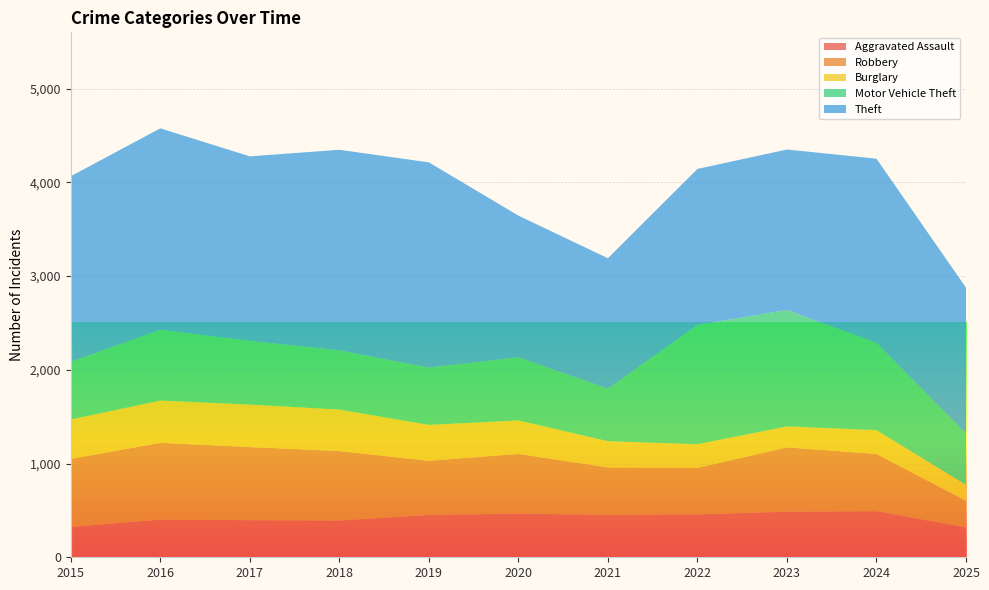

Reading left to right, what are all the values shown in this chart?

Aggravated Assault: 2015=323	2016=402	2017=396	2018=392	2019=452	2020=466	2021=452	2022=458	2023=486	2024=492	2025=319
Robbery: 2015=726	2016=819	2017=780	2018=741	2019=577	2020=637	2021=506	2022=495	2023=687	2024=610	2025=283
Burglary: 2015=421	2016=451	2017=453	2018=443	2019=383	2020=357	2021=280	2022=253	2023=223	2024=254	2025=170
Motor Vehicle Theft: 2015=614	2016=756	2017=680	2018=631	2019=611	2020=673	2021=560	2022=1272	2023=1243	2024=931	2025=547
Theft: 2015=1981	2016=2148	2017=1968	2018=2140	2019=2190	2020=1512	2021=1392	2022=1665	2023=1711	2024=1965	2025=1557